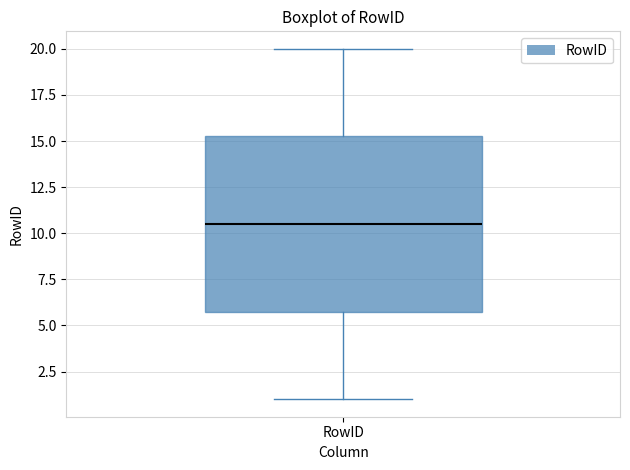

Transcribe this box plot: give where the median line is, the range the box spans, and where the two whiskers end, as read against the y-axis. The values are not printed on the chart, so give them approximately, as read against the axis.

median 10.5, box 6.0 to 15.5, whiskers 1.0 to 20.0